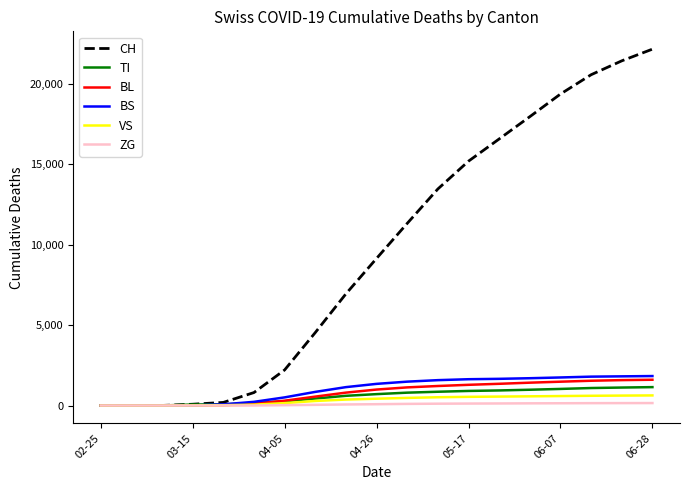

What is the greatest value displayed?

22164